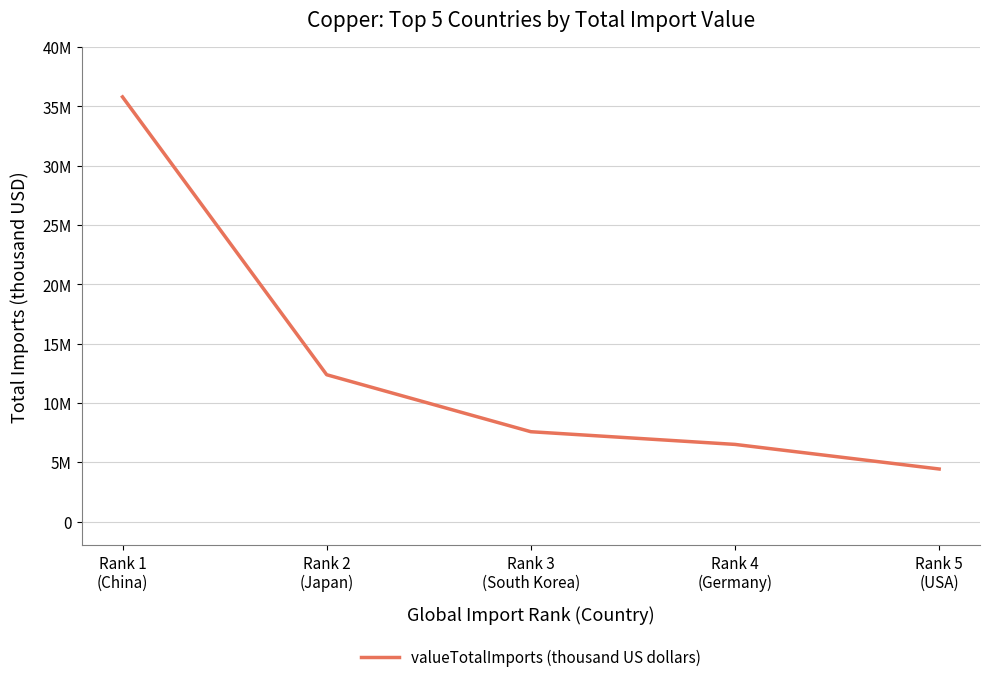

Does the chart display data point markers on the line(s)?

No